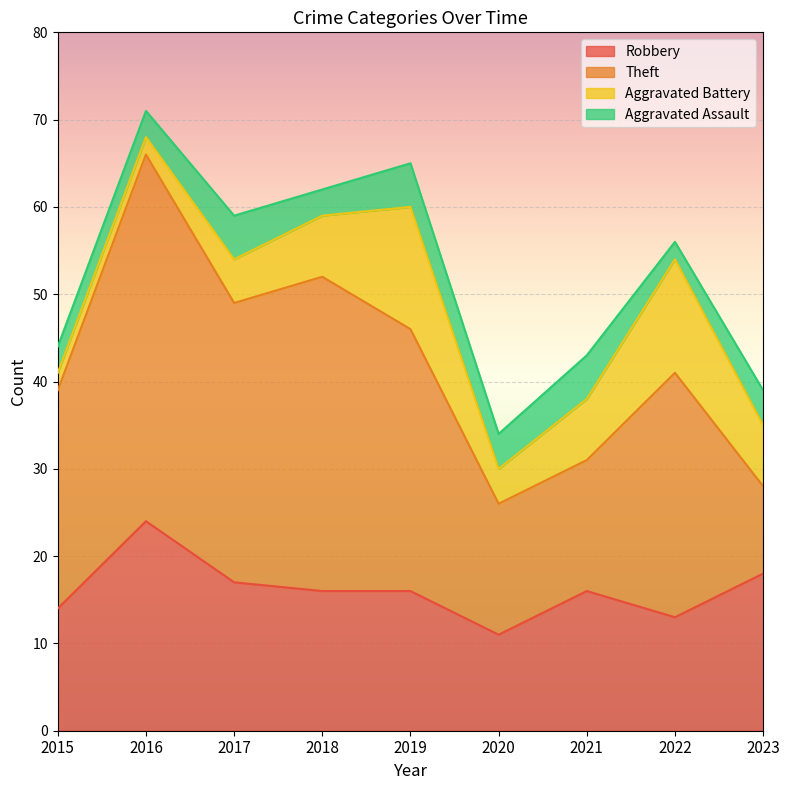

Reading left to right, transcribe all the data shown in this chart.

Robbery: 2015=14	2016=24	2017=17	2018=16	2019=16	2020=11	2021=16	2022=13	2023=18
Theft: 2015=25	2016=42	2017=32	2018=36	2019=30	2020=15	2021=15	2022=28	2023=10
Aggravated Battery: 2015=2	2016=2	2017=5	2018=7	2019=14	2020=4	2021=7	2022=13	2023=7
Aggravated Assault: 2015=3	2016=3	2017=5	2018=3	2019=5	2020=4	2021=5	2022=2	2023=4